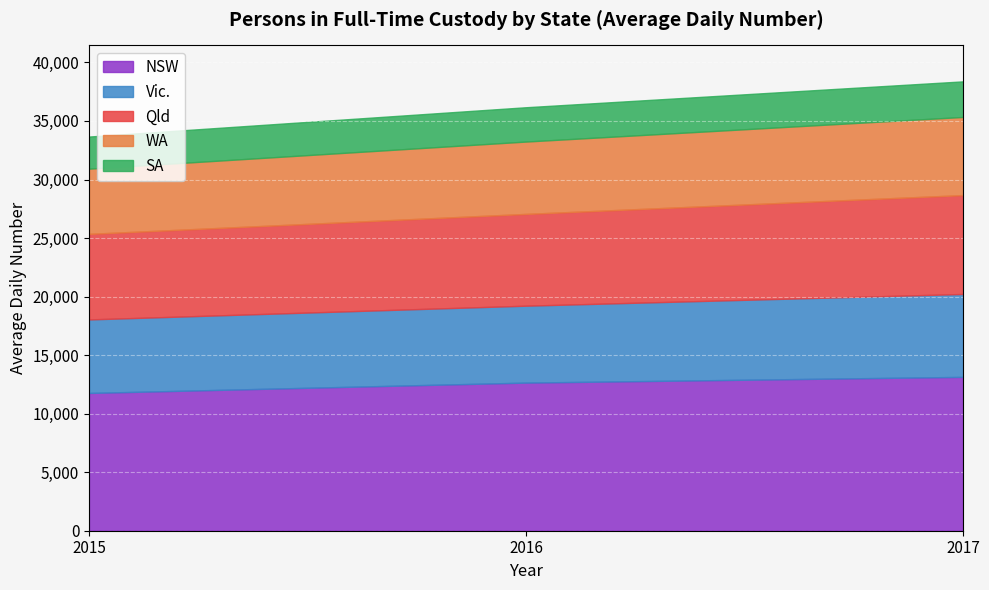

What is the sum of all NSW values?

37561